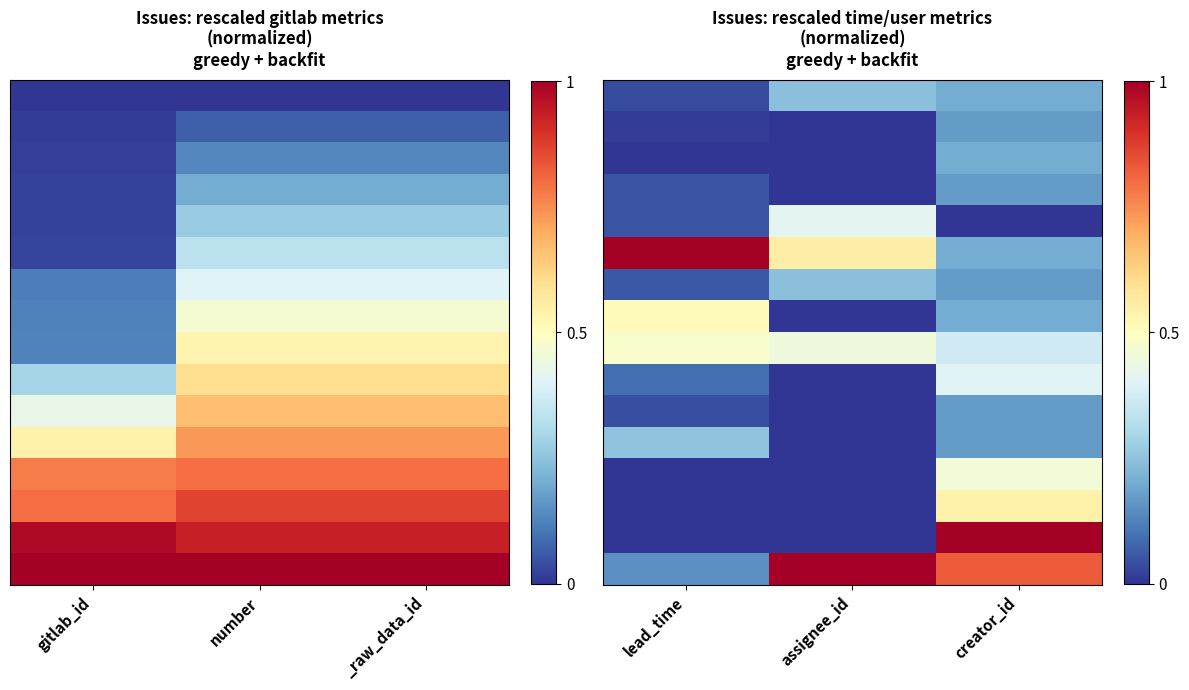

Count the number of data series in this chart.

16